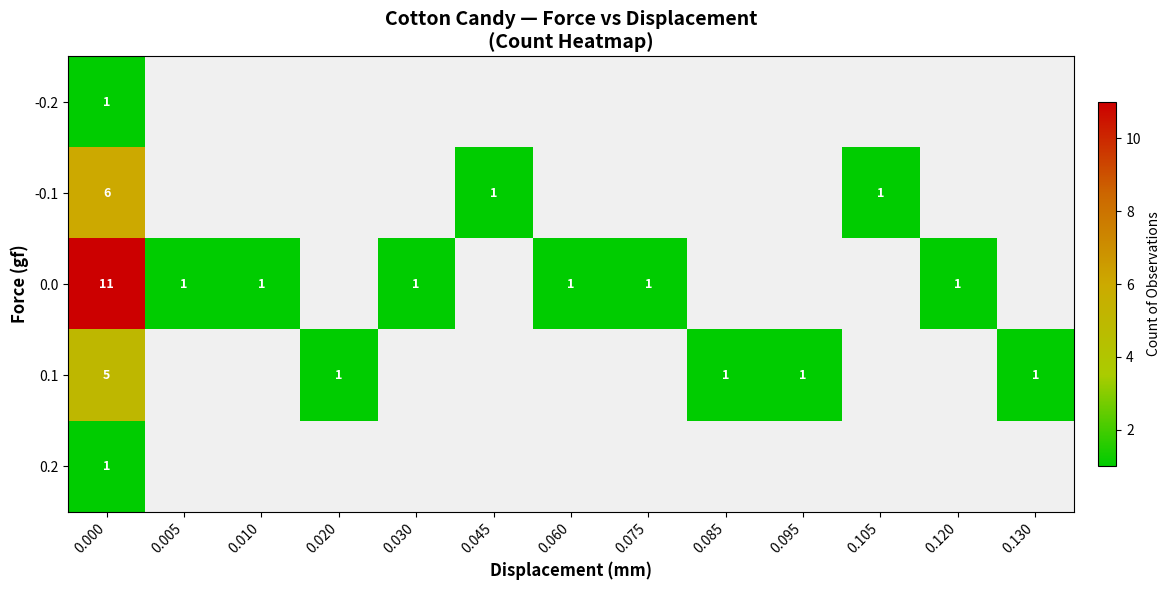

Read the 0.1 value at 0.085.

1.0